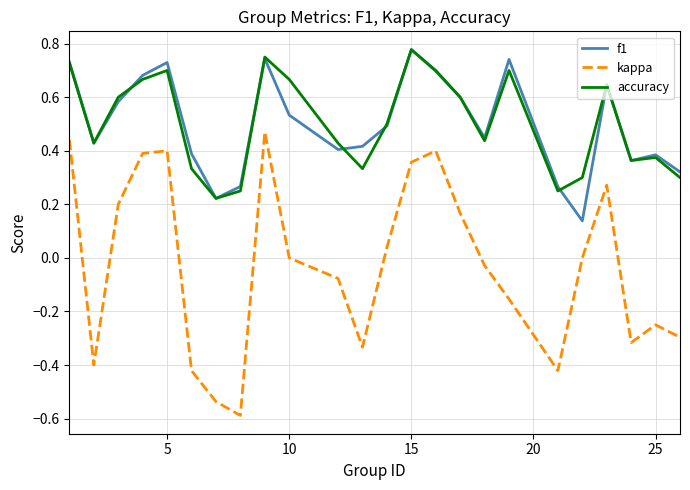

What is the sum of all f1 values?

12.0